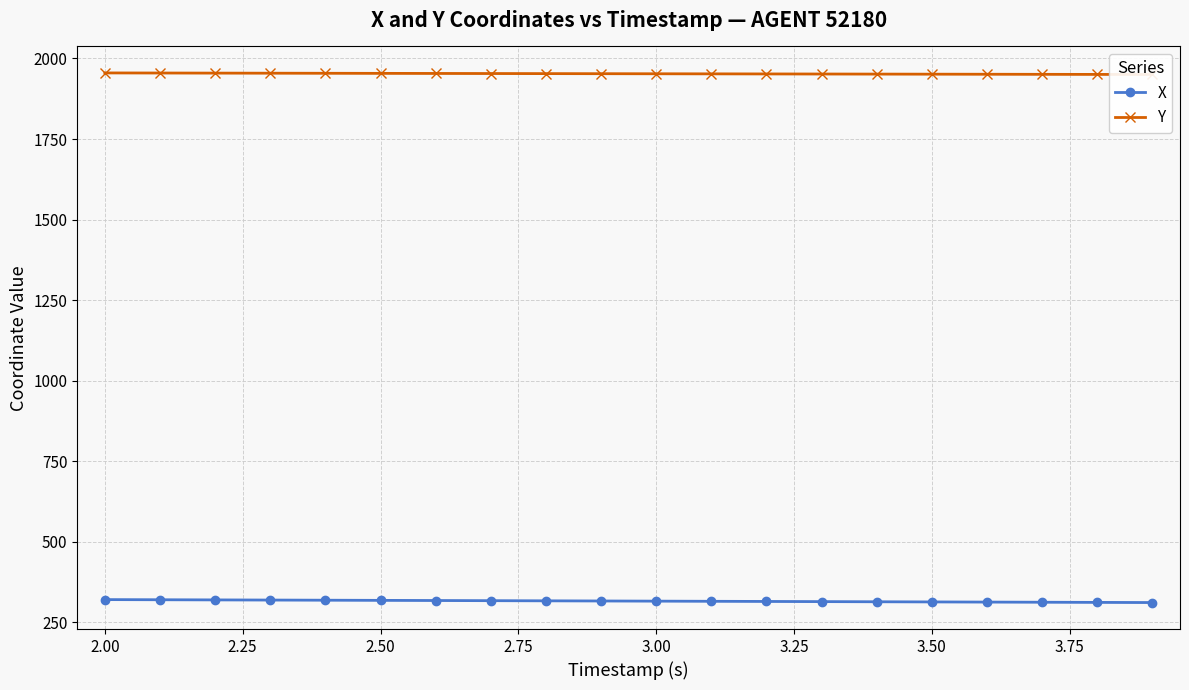

Which has a higher value, 2.25 or 15?

2.25